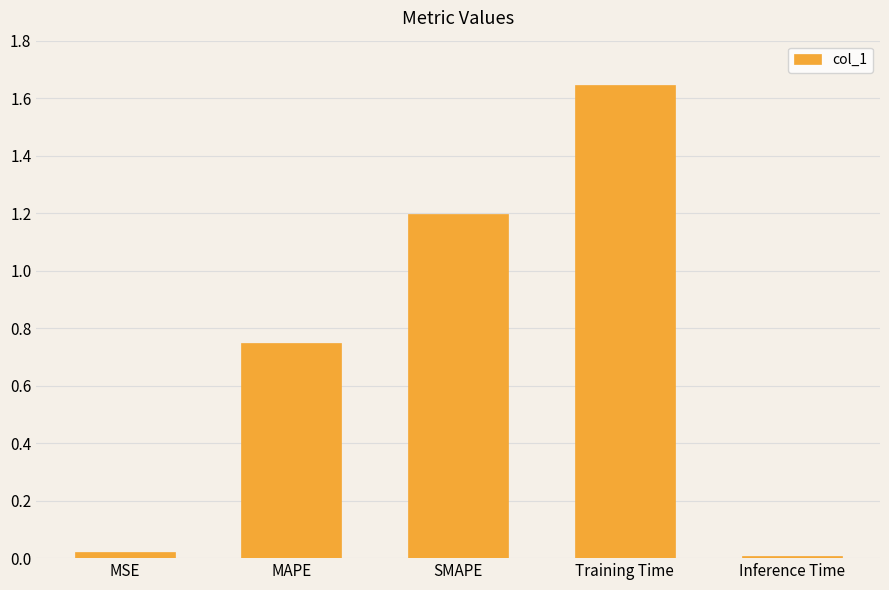

What is the label of the 1st bar from the right?

Inference Time